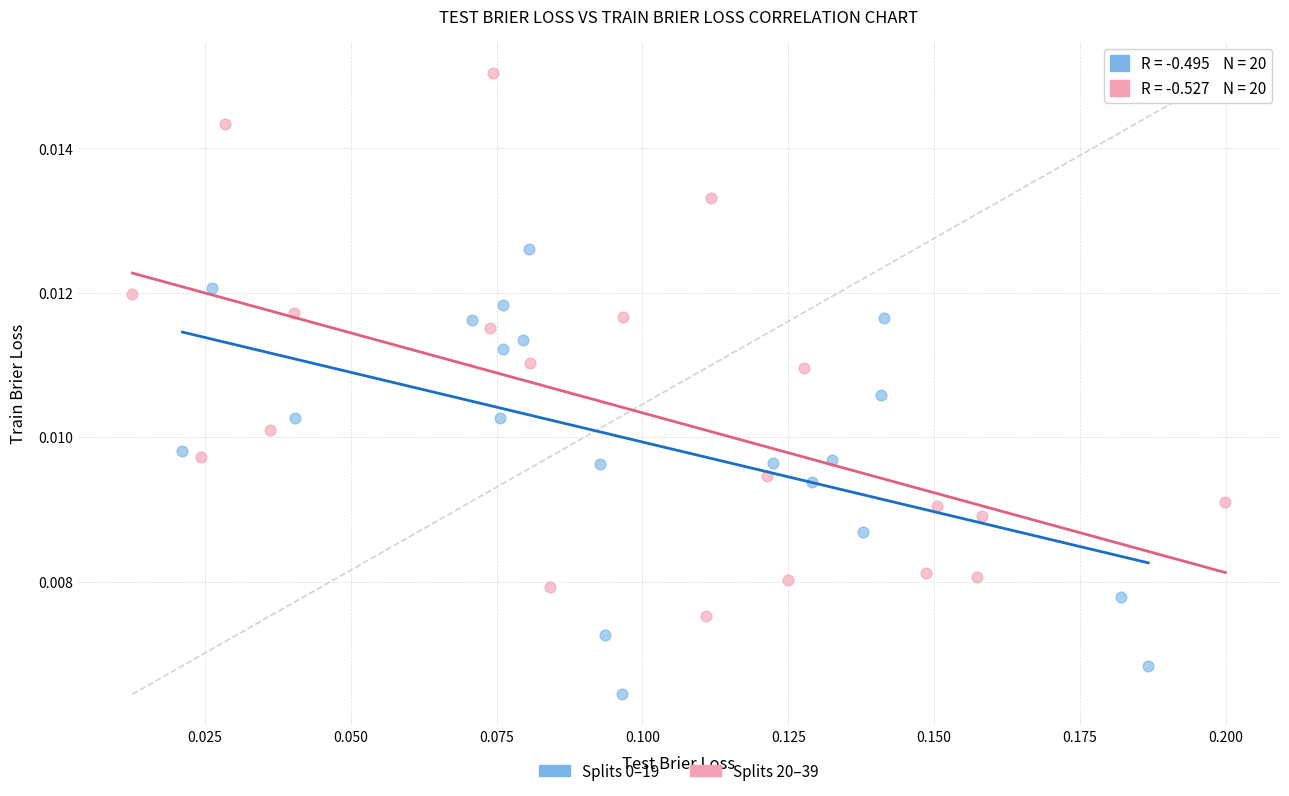

Which series contains the highest Y value?

Splits 20–39